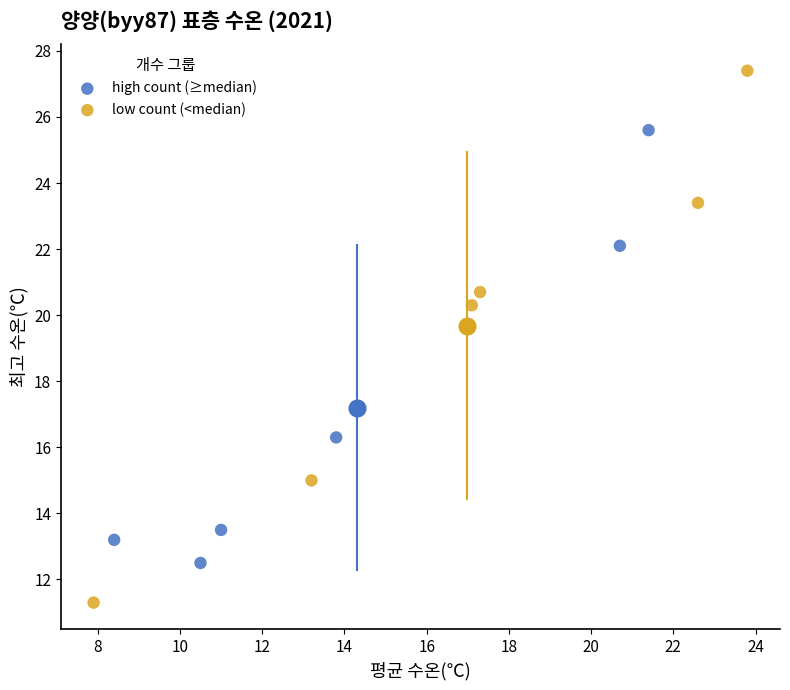

Which series contains the highest Y value?

low count (<median)